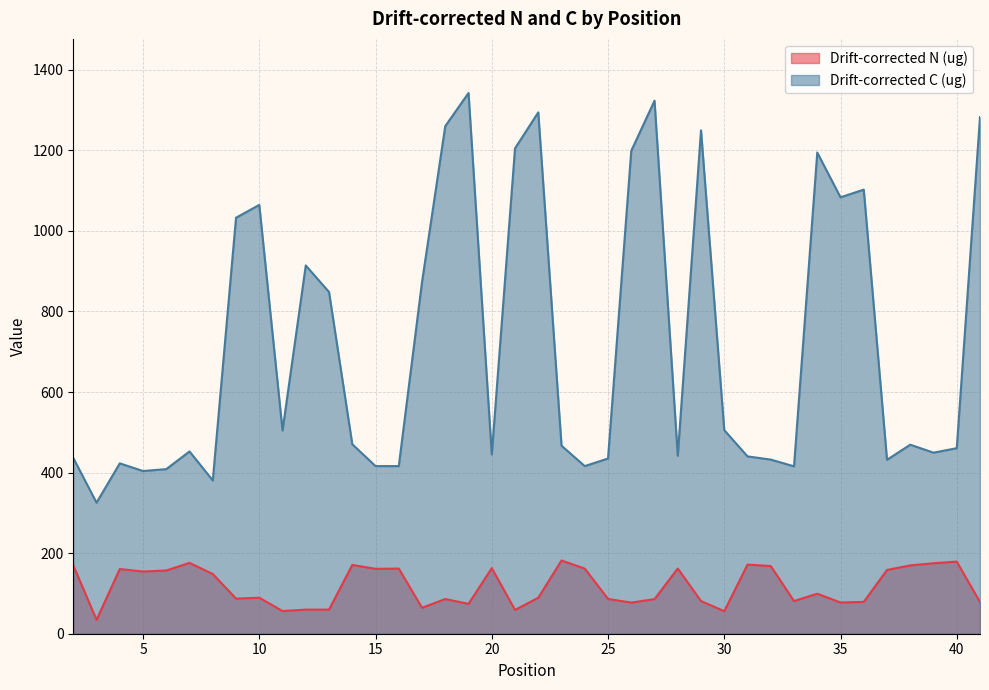

List the series in order of their peak value, highest first.

Drift-corrected C (ug), Drift-corrected N (ug)